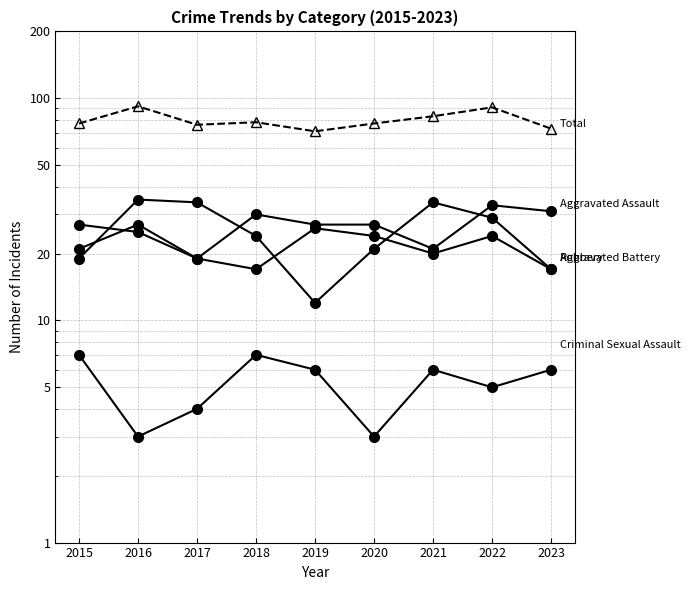

True or false: Criminal Sexual Assault and Aggravated Assault intersect in this chart.

False